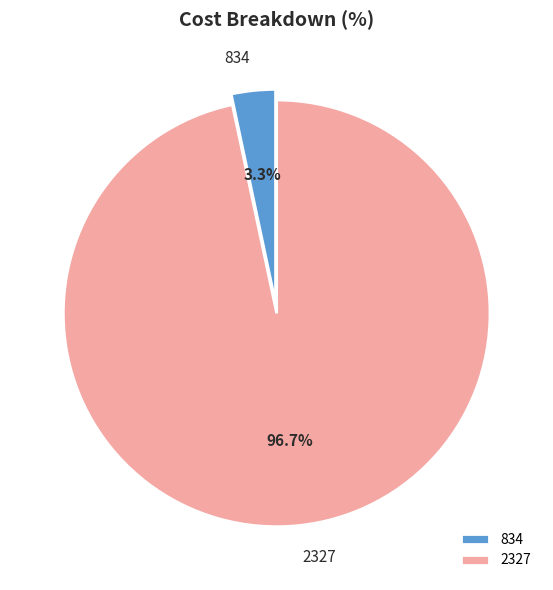

Which category has the biggest portion of the pie?

2327